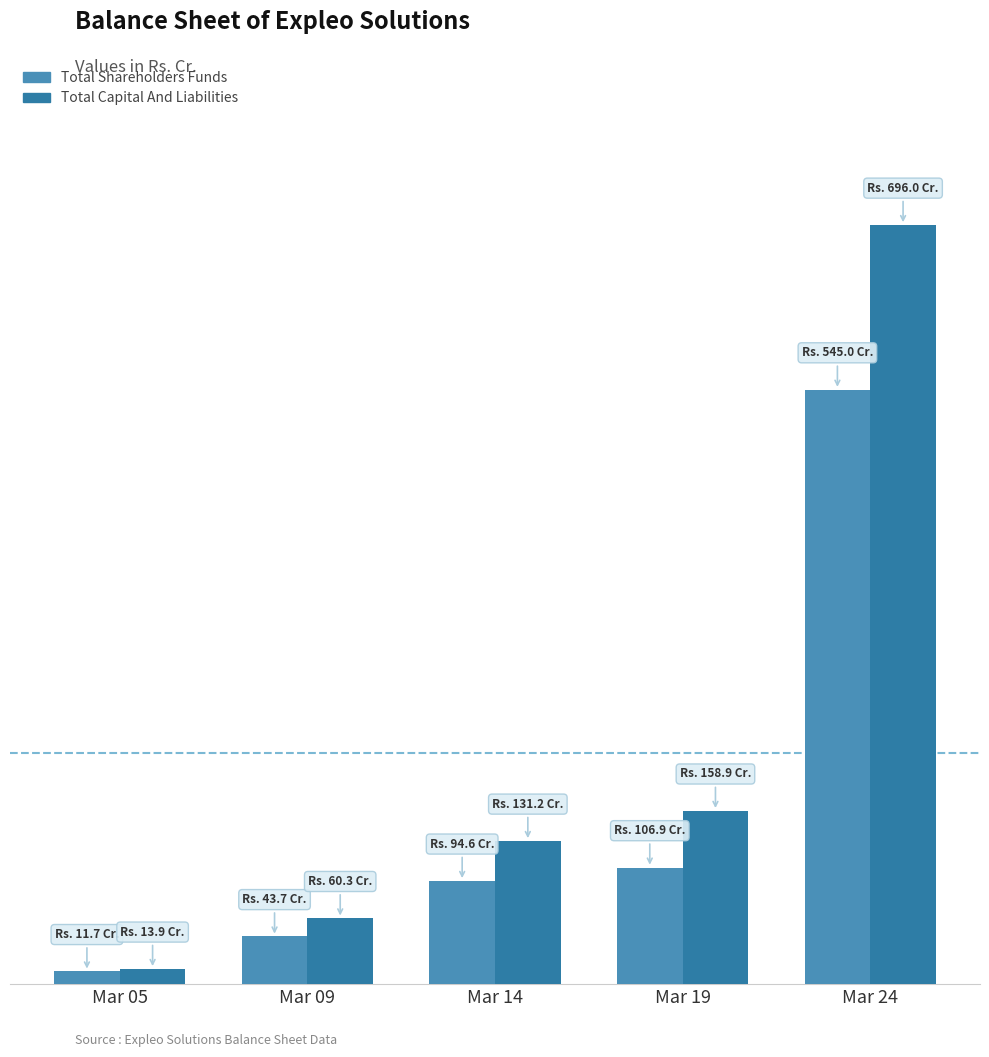

Which series changed the most between Mar 06 and Mar 22?

Total Capital And Liabilities